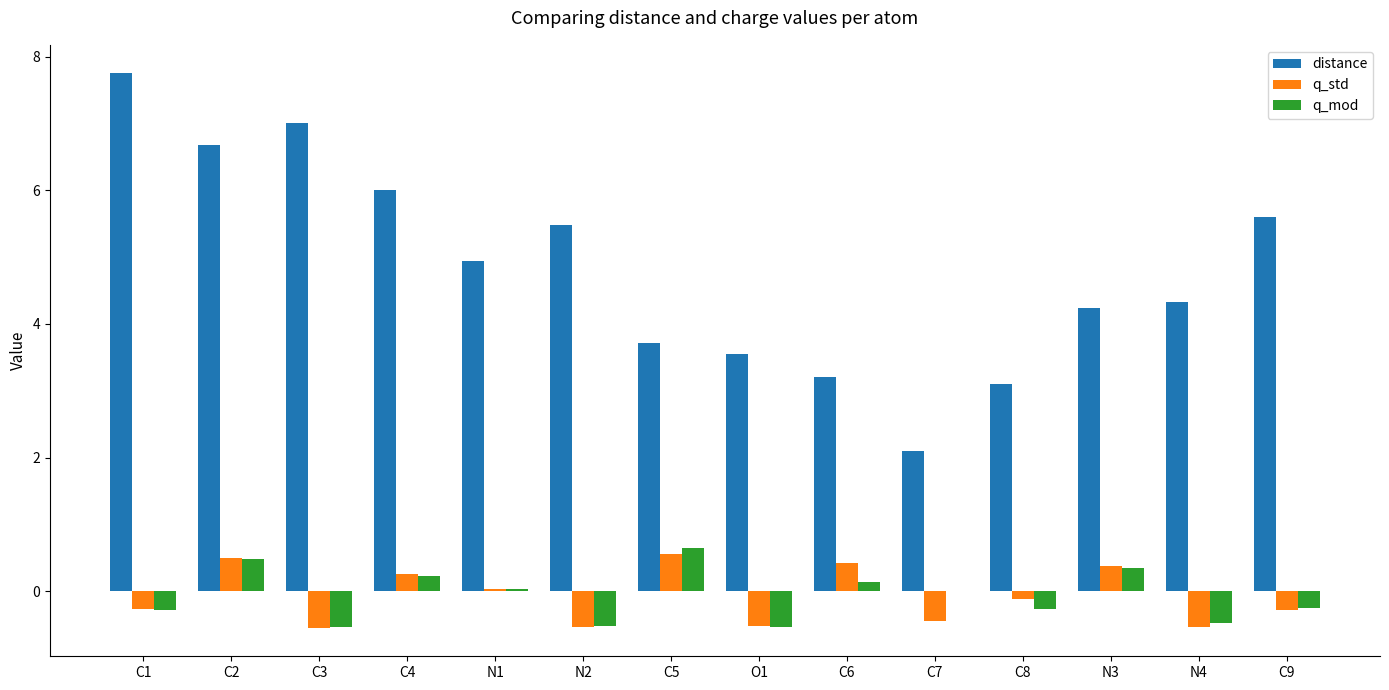

How many values in the distance series exceed 4?

9